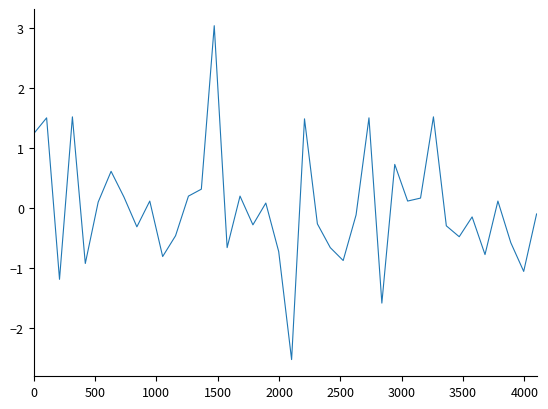

What is the difference between the maximum and minimum values?

5.6